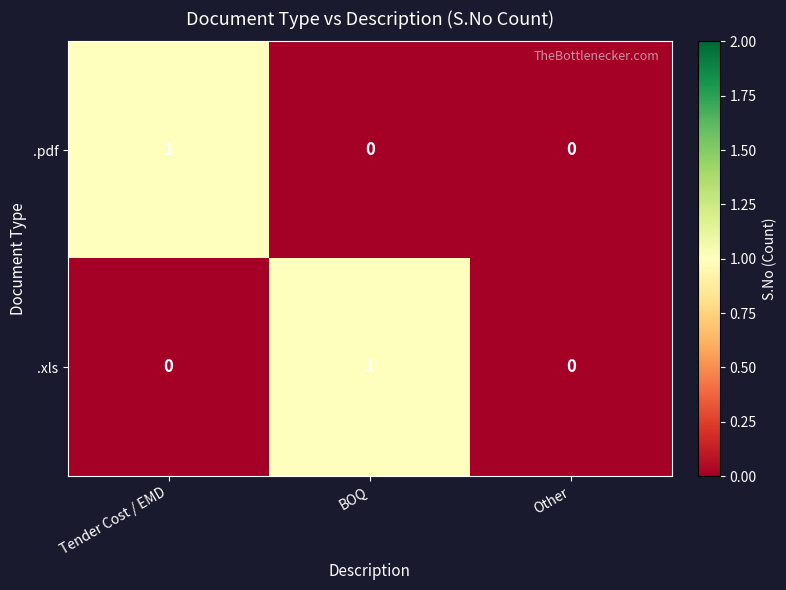

Rank the series at BOQ from highest to lowest value.

.xls, .pdf